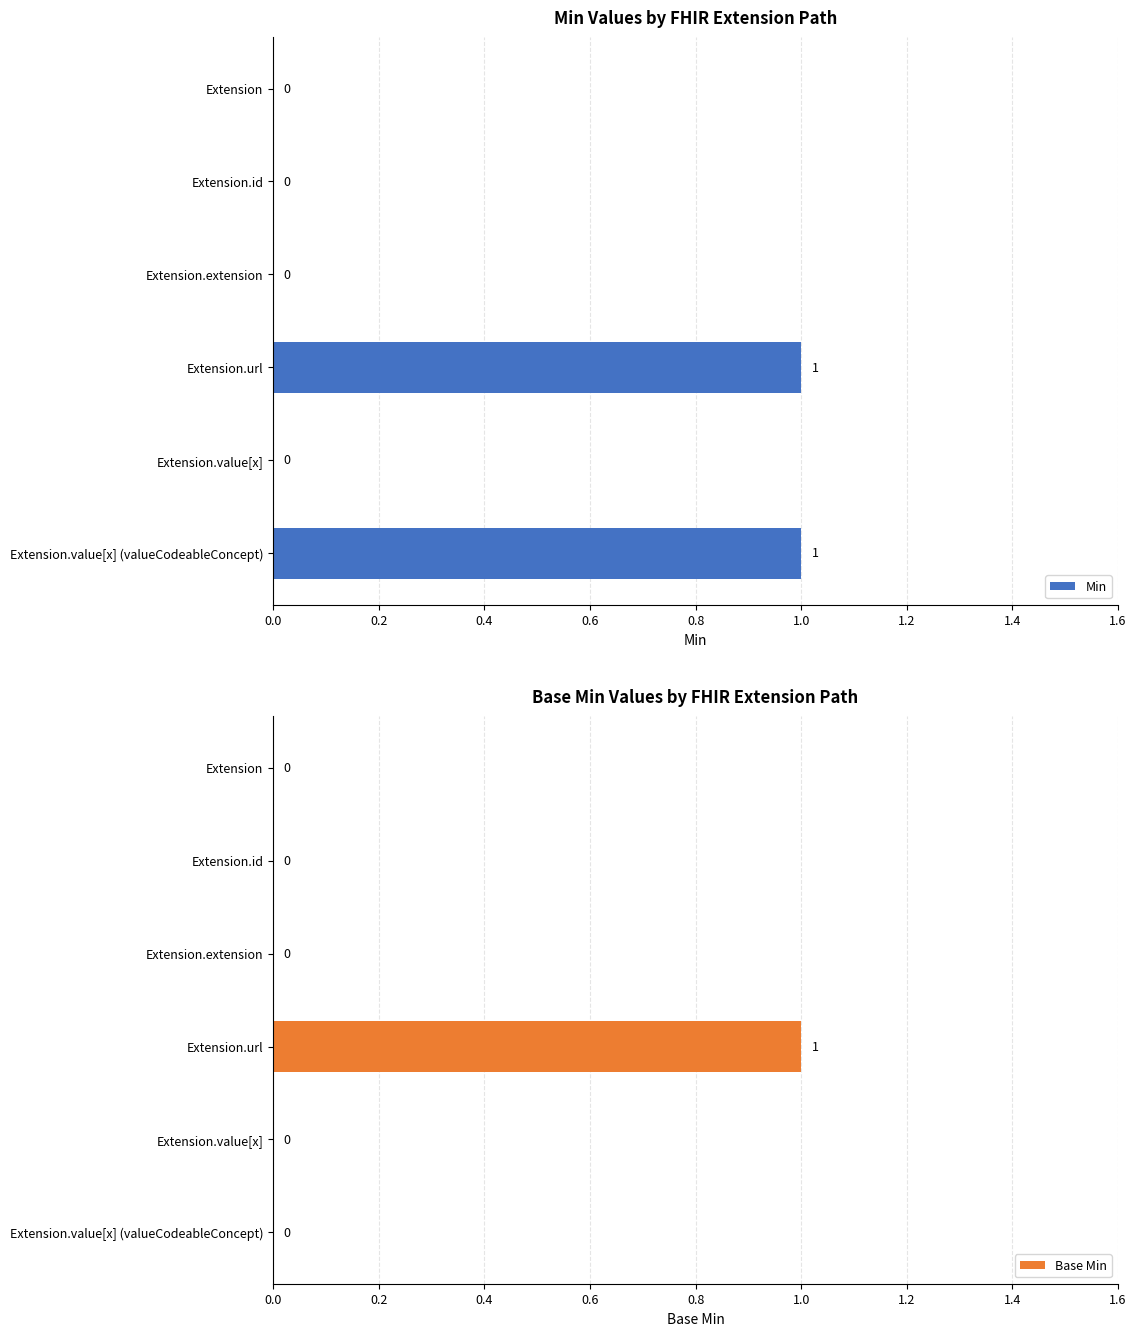

What value does the Min series have at Extension.url?

1